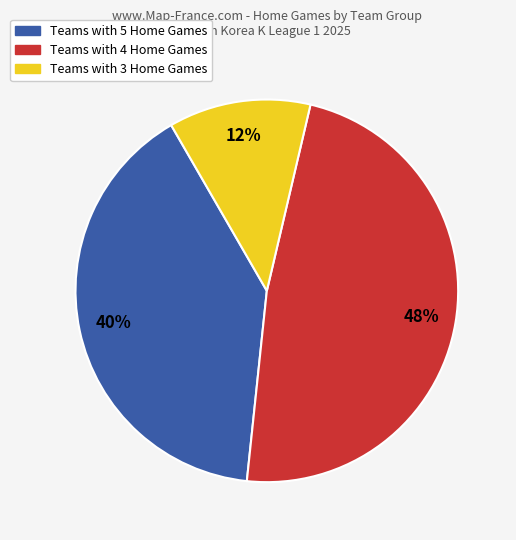

To the nearest percent, what is the difference between the largest and smallest slice percentages?

36%